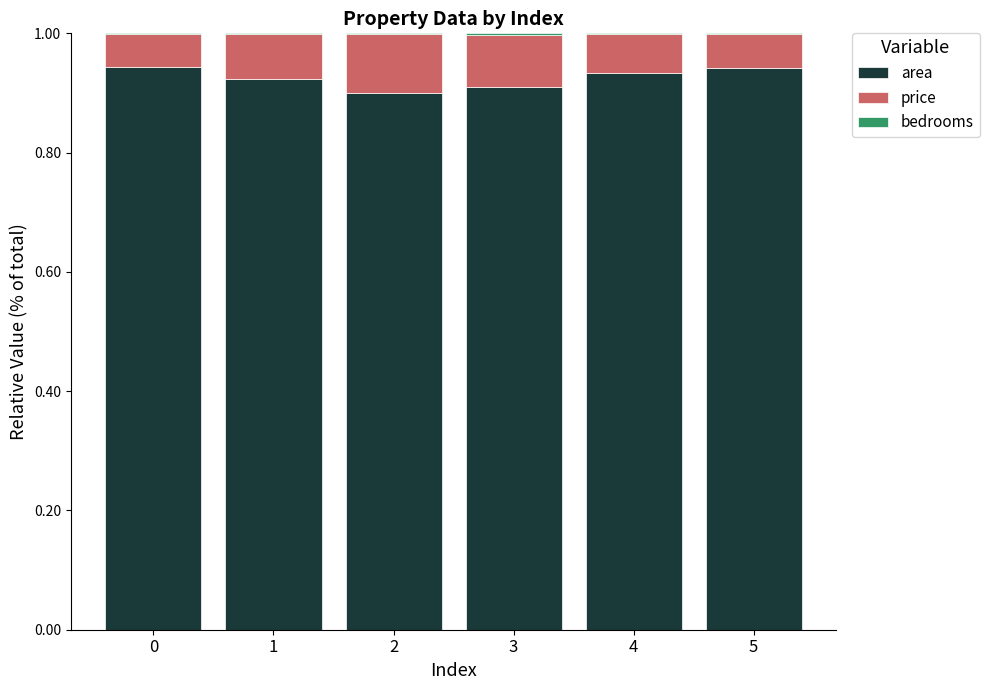

The value of area at 1 is 0.5. True or false?

False